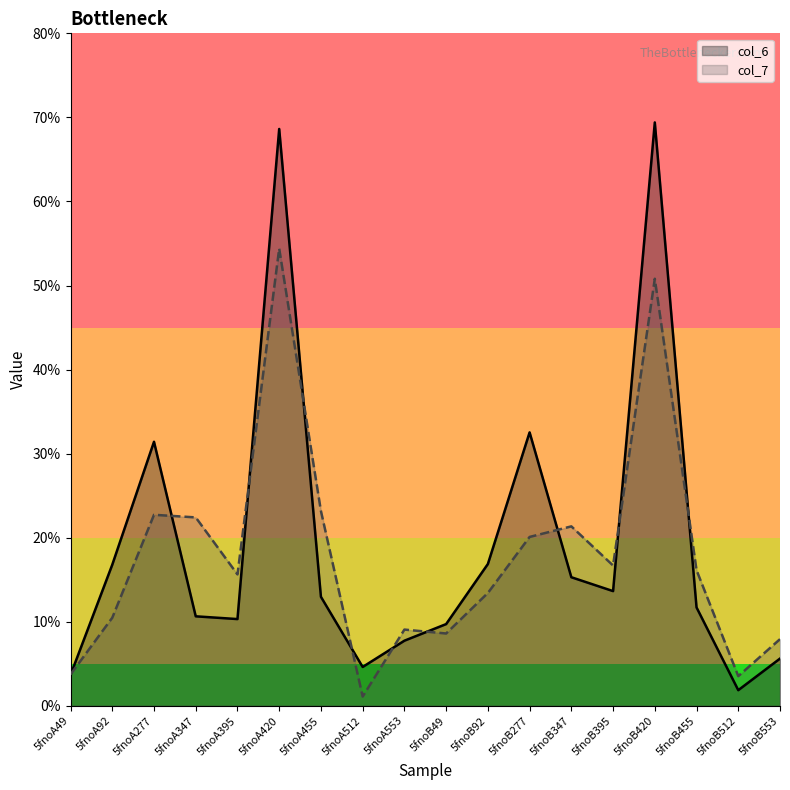

Reading left to right, list all the values displayed in this chart.

col_6: 5fnoA49=3.7	5fnoA92=16.8	5fnoA277=31.4	5fnoA347=10.6	5fnoA395=10.3	5fnoA420=68.6	5fnoA455=13.0	5fnoA512=4.6	5fnoA553=7.7	5fnoB49=9.7	5fnoB92=16.9	5fnoB277=32.5	5fnoB347=15.3	5fnoB395=13.6	5fnoB420=69.4	5fnoB455=11.7	5fnoB512=1.9	5fnoB553=5.6
col_7: 5fnoA49=3.7	5fnoA92=10.5	5fnoA277=22.7	5fnoA347=22.4	5fnoA395=15.6	5fnoA420=54.4	5fnoA455=23.2	5fnoA512=1.1	5fnoA553=9.1	5fnoB49=8.6	5fnoB92=13.4	5fnoB277=20.1	5fnoB347=21.3	5fnoB395=16.7	5fnoB420=50.8	5fnoB455=16.1	5fnoB512=3.5	5fnoB553=7.9